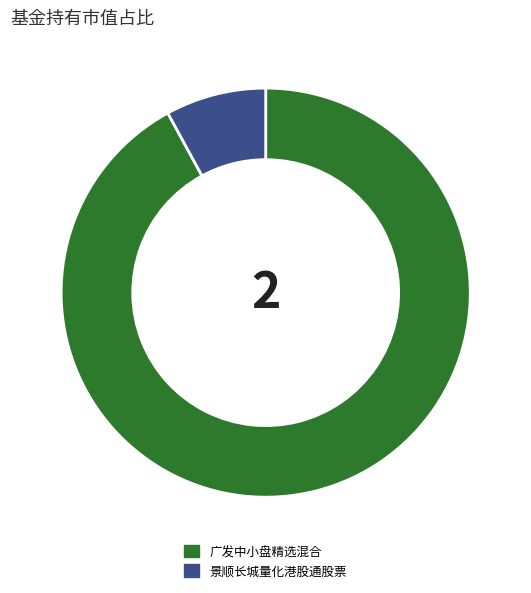

The 景顺长城量化港股通股票 slice represents 21% of the pie. True or false?

False